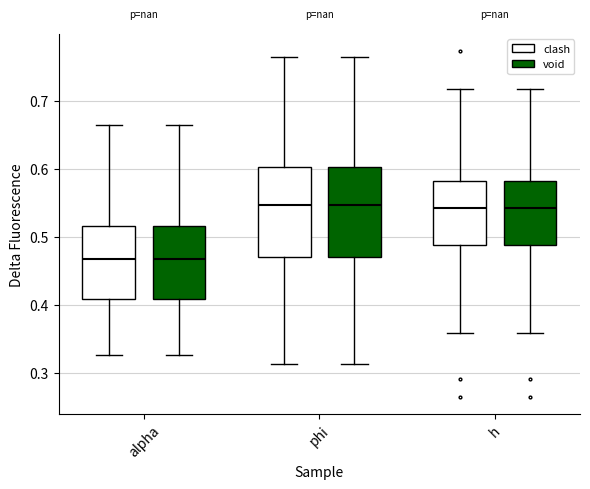

Reading left to right, transcribe this box plot: for each box, give where its median line is, the range the box spans, and where its two whiskers end, as read against the y-axis. The values are not printed on the chart, so give them approximately, as read against the axis.

alpha (clash): median 0.47, box 0.41 to 0.52, whiskers 0.33 to 0.66
alpha (void): median 0.47, box 0.41 to 0.52, whiskers 0.33 to 0.66
phi (clash): median 0.55, box 0.47 to 0.60, whiskers 0.31 to 0.77
phi (void): median 0.55, box 0.47 to 0.60, whiskers 0.31 to 0.77
h (clash): median 0.54, box 0.49 to 0.58, whiskers 0.36 to 0.72
h (void): median 0.54, box 0.49 to 0.58, whiskers 0.36 to 0.72